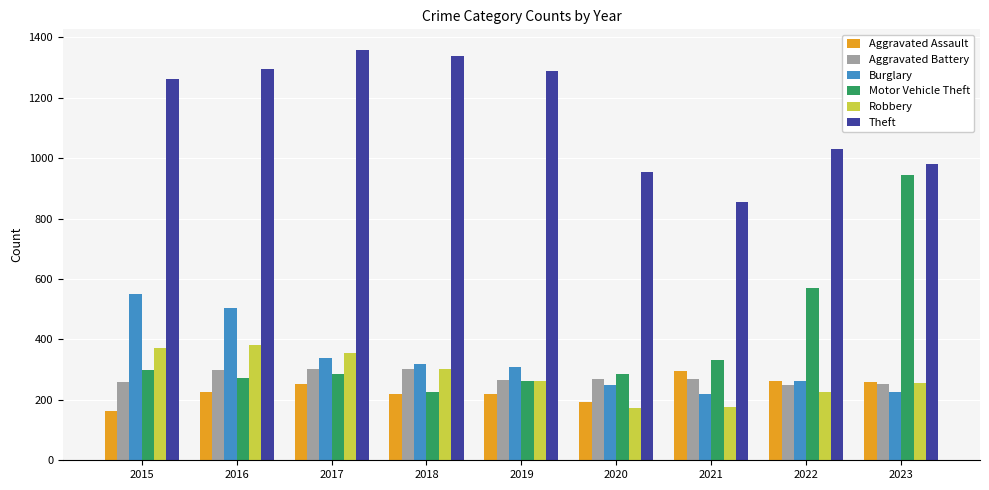

What is the value of the Burglary bar at the 9th from the left?

226